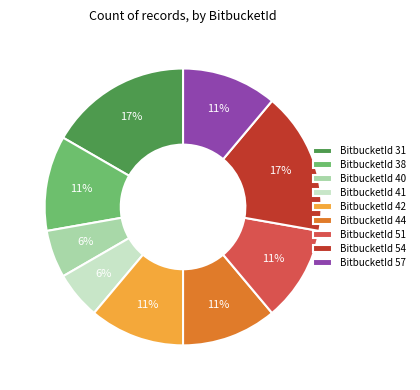

What percentage is the BitbucketId 41 slice, to the nearest percent?

6%